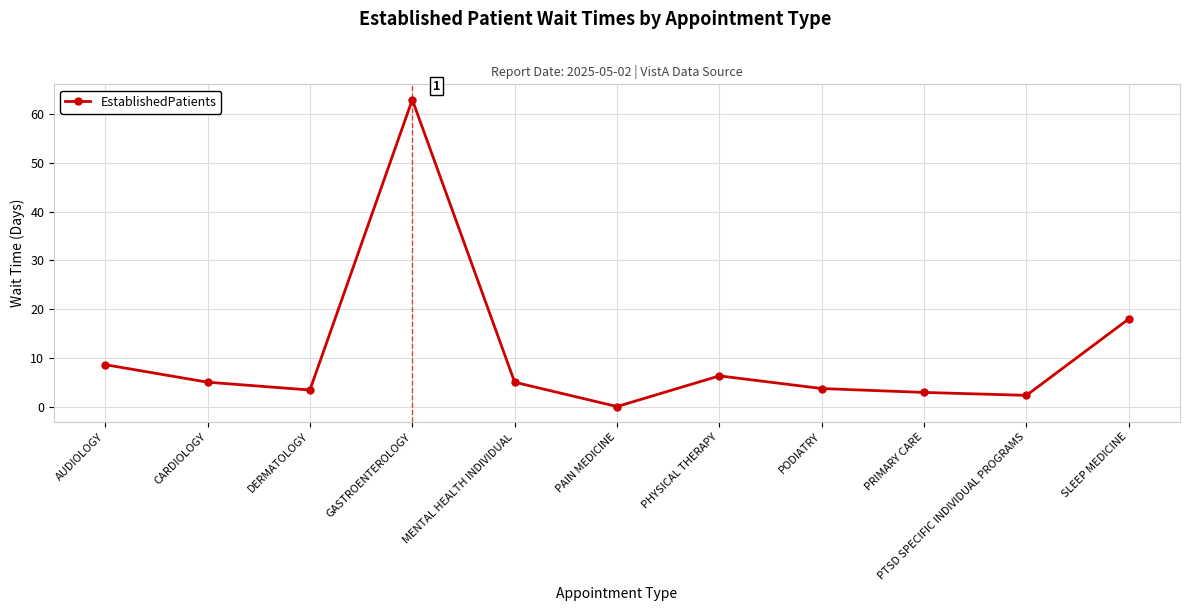

Does the chart display data point markers on the line(s)?

Yes